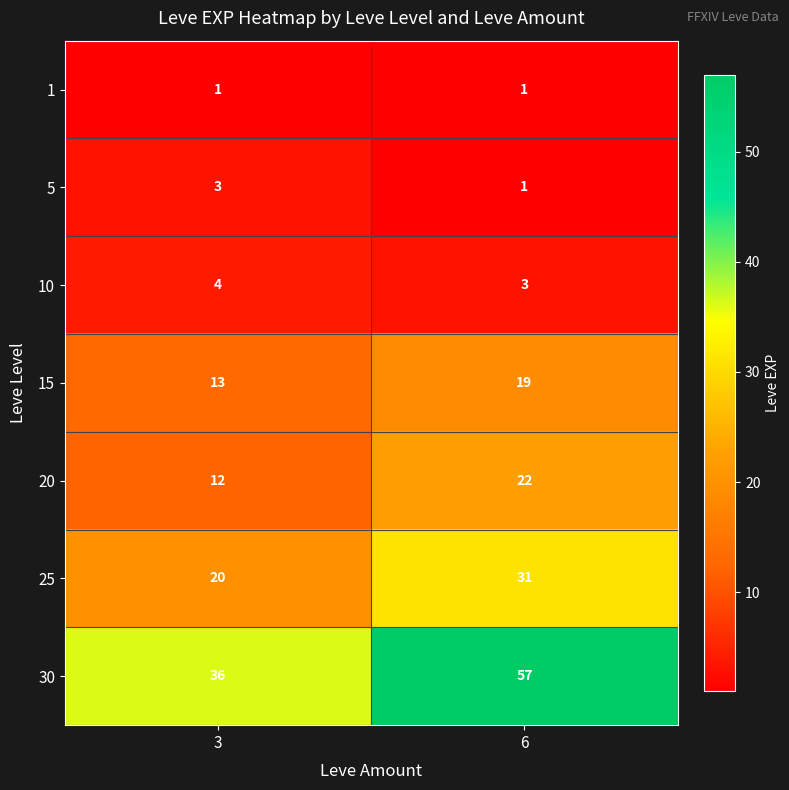

Reading left to right, transcribe all the data shown in this chart.

1: 3=1	6=1
5: 3=3	6=1
10: 3=4	6=3
15: 3=13	6=19
20: 3=12	6=22
25: 3=20	6=31
30: 3=36	6=57